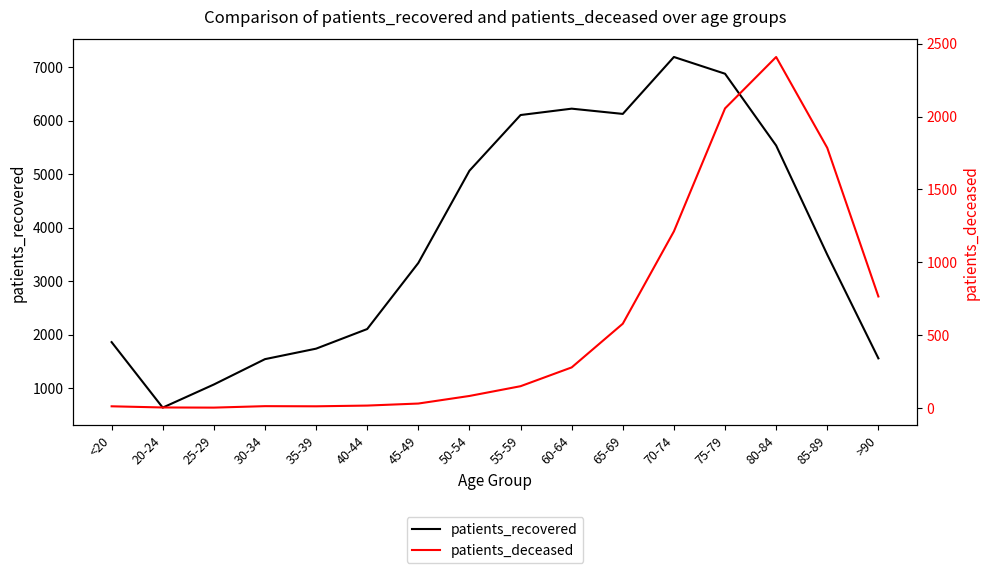

Rank the categories by patients_recovered value from highest to lowest.

70-74, 75-79, 60-64, 65-69, 55-59, 80-84, 50-54, 85-89, 45-49, 40-44, <20, 35-39, >90, 30-34, 25-29, 20-24